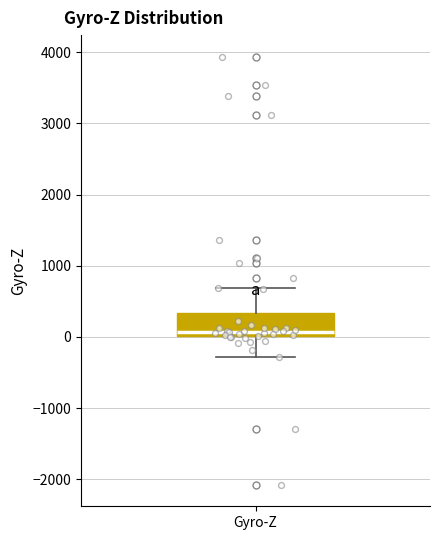

Read this box plot against the y-axis: the position of the median line, the range covered by the box, and the ends of both whiskers. The values are not printed on the chart, so give them approximately, as read against the axis.

median 100, box 0 to 300, whiskers -300 to 700